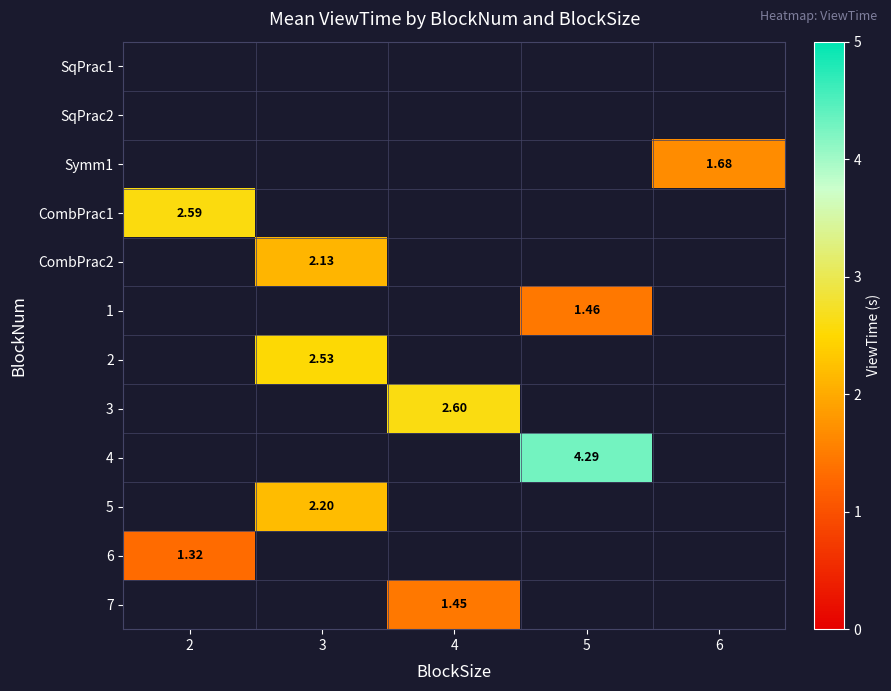

How many values in 2 are above zero?

1